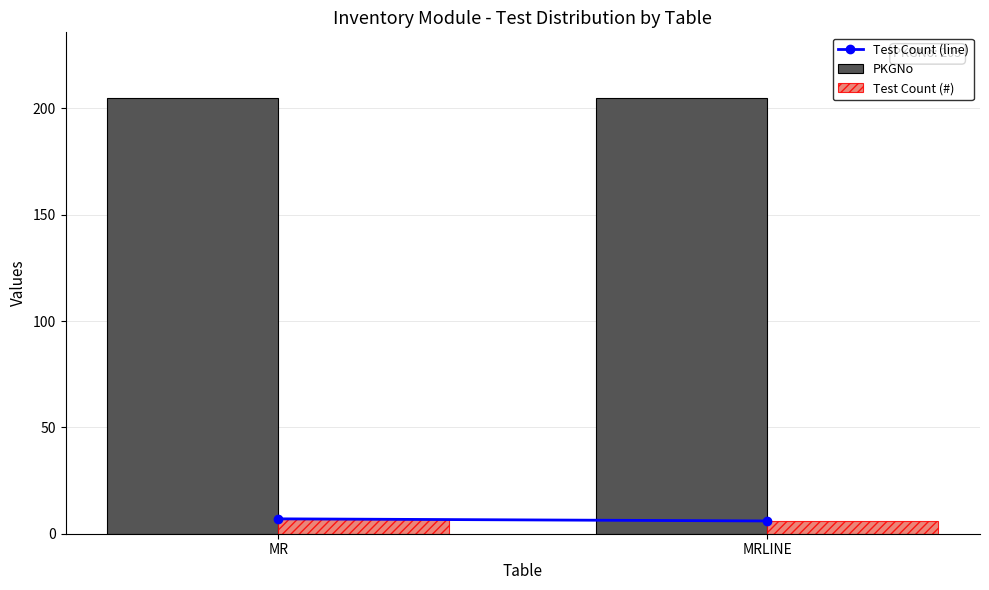

The value of PKGNo at MRLINE is 69. True or false?

False